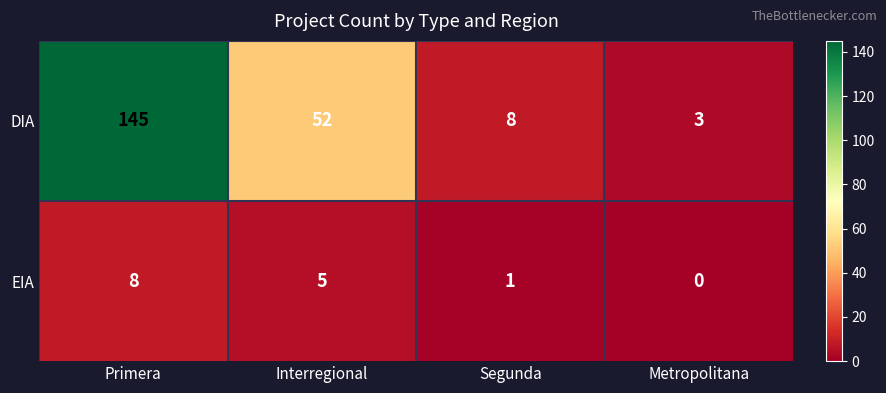

Which series changed the most between Interregional and Metropolitana?

DIA